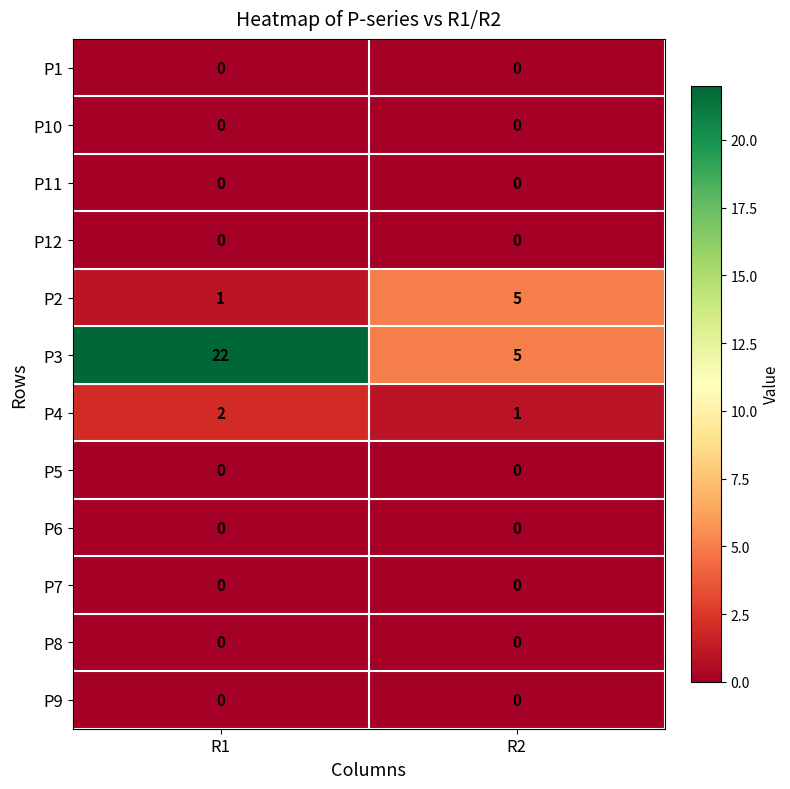

The P4 series shows 2 at R2. True or false?

False